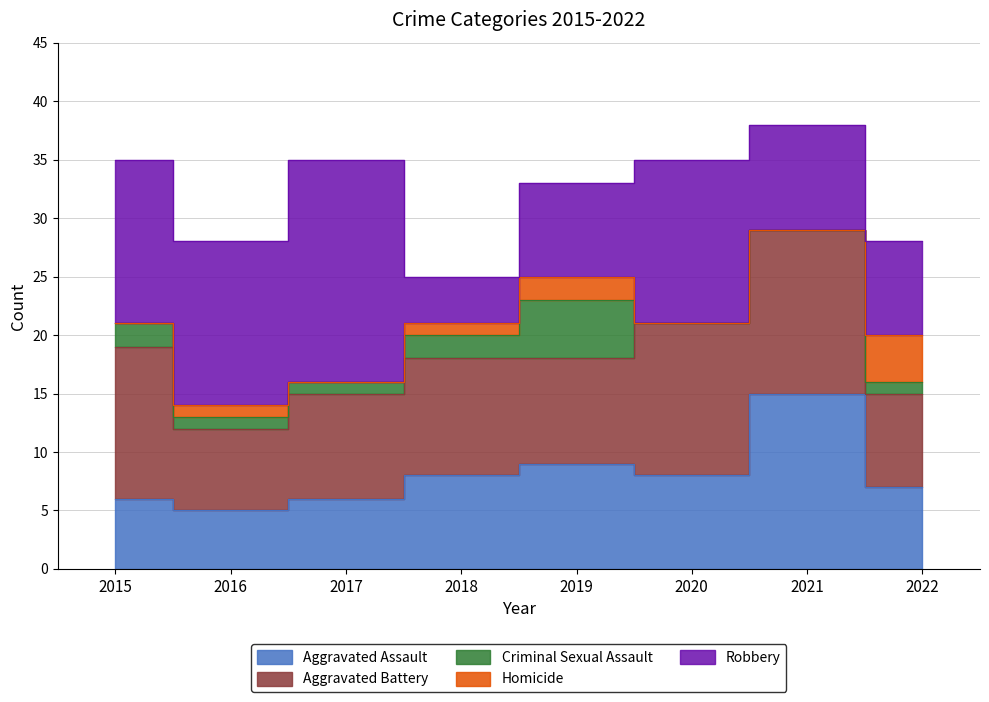

Reading left to right, extract all data points from this chart.

Aggravated Assault: 2015=6	2016=5	2017=6	2018=8	2019=9	2020=8	2021=15	2022=7
Aggravated Battery: 2015=13	2016=7	2017=9	2018=10	2019=9	2020=13	2021=14	2022=8
Criminal Sexual Assault: 2015=2	2016=1	2017=1	2018=2	2019=5	2020=0	2021=0	2022=1
Homicide: 2015=0	2016=1	2017=0	2018=1	2019=2	2020=0	2021=0	2022=4
Robbery: 2015=14	2016=14	2017=19	2018=4	2019=8	2020=14	2021=9	2022=8